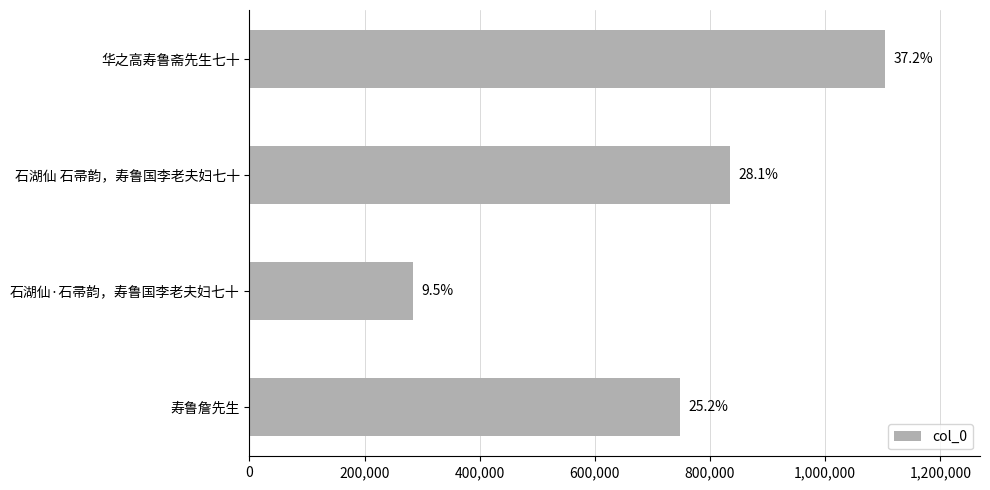

How many bars are there in total?

4